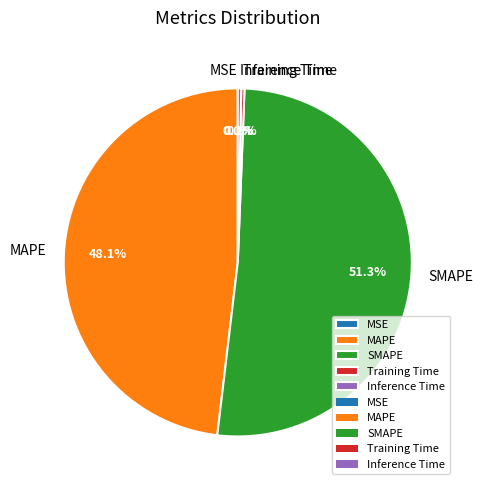

Does SMAPE account for over 50% of the chart?

Yes